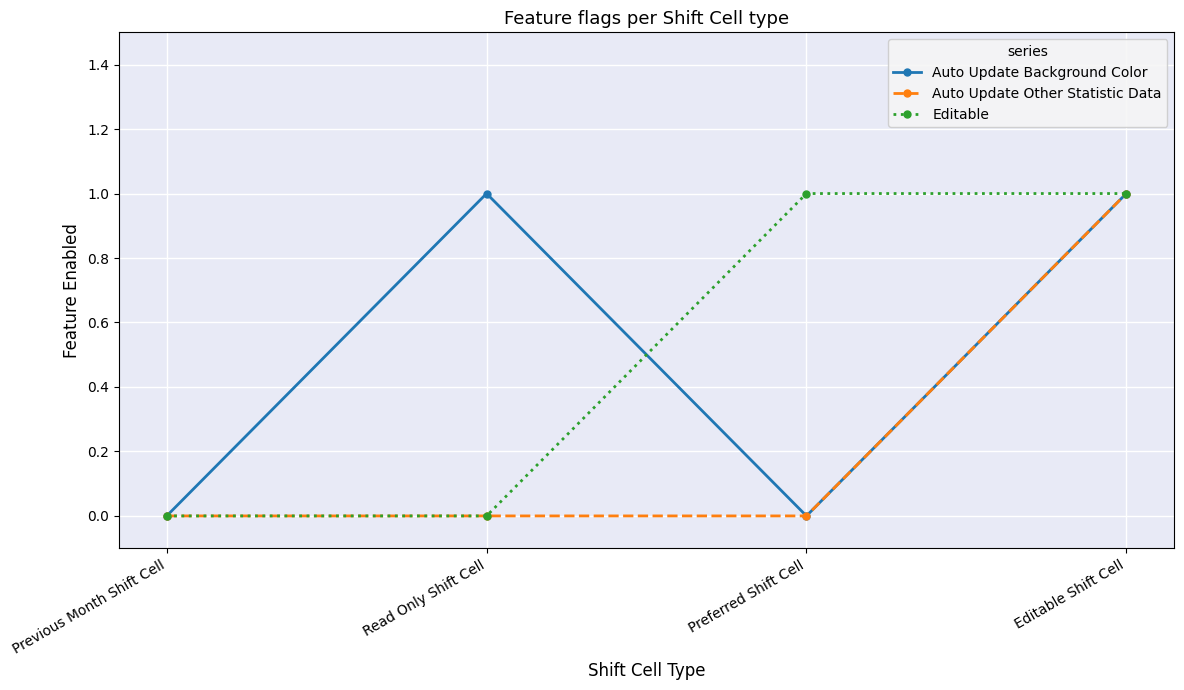

Which category has the highest value in the Auto Update Other Statistic Data series?

Editable Shift Cell